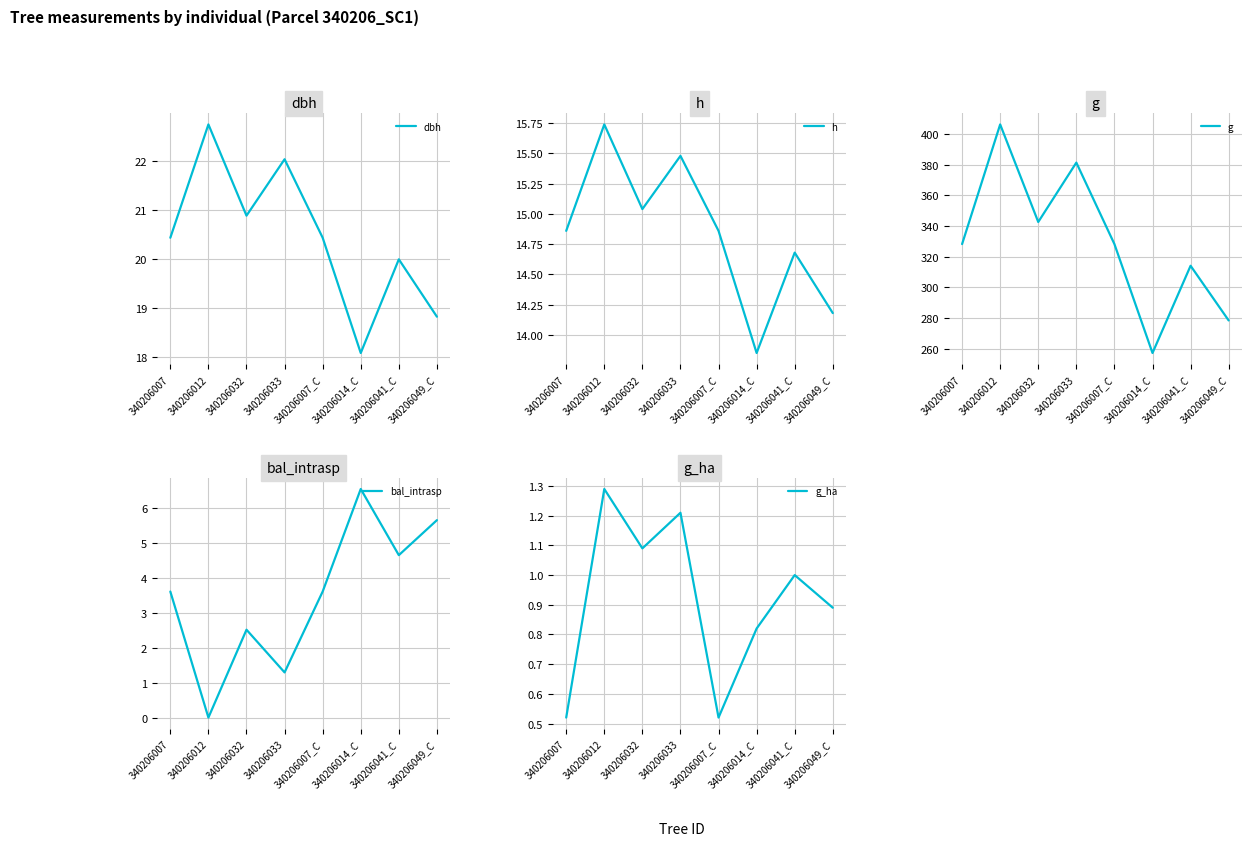

Which category has the lowest value in the g_ha series?

340206007